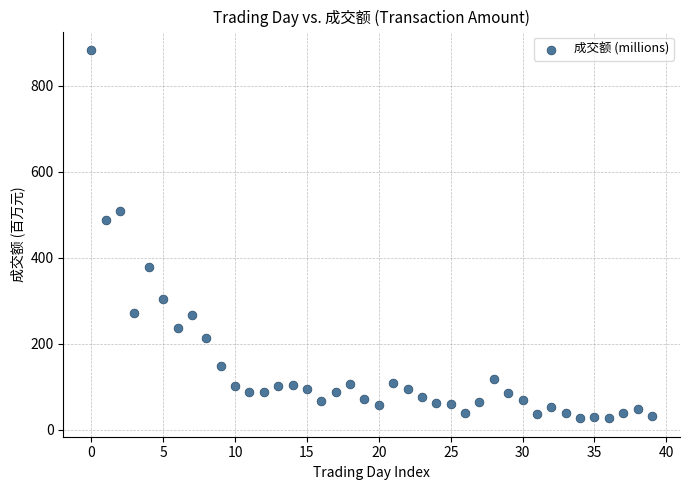

What is the range of Y values (max minus min)?

857.2